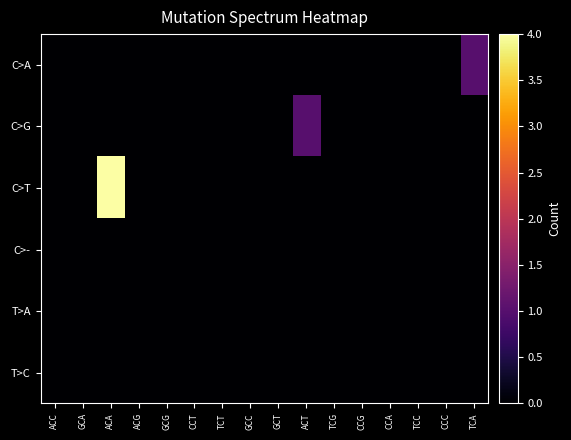

Reading left to right, what are all the values shown in this chart?

C>A: ACC=0	GCA=0	ACA=0	ACG=0	GCG=0	CCT=0	TCT=0	GCC=0	GCT=0	ACT=0	TCG=0	CCG=0	CCA=0	TCC=0	CCC=0	TCA=1
C>G: ACC=0	GCA=0	ACA=0	ACG=0	GCG=0	CCT=0	TCT=0	GCC=0	GCT=0	ACT=1	TCG=0	CCG=0	CCA=0	TCC=0	CCC=0	TCA=0
C>T: ACC=0	GCA=0	ACA=4	ACG=0	GCG=0	CCT=0	TCT=0	GCC=0	GCT=0	ACT=0	TCG=0	CCG=0	CCA=0	TCC=0	CCC=0	TCA=0
C>-: ACC=0	GCA=0	ACA=0	ACG=0	GCG=0	CCT=0	TCT=0	GCC=0	GCT=0	ACT=0	TCG=0	CCG=0	CCA=0	TCC=0	CCC=0	TCA=0
T>A: ACC=0	GCA=0	ACA=0	ACG=0	GCG=0	CCT=0	TCT=0	GCC=0	GCT=0	ACT=0	TCG=0	CCG=0	CCA=0	TCC=0	CCC=0	TCA=0
T>C: ACC=0	GCA=0	ACA=0	ACG=0	GCG=0	CCT=0	TCT=0	GCC=0	GCT=0	ACT=0	TCG=0	CCG=0	CCA=0	TCC=0	CCC=0	TCA=0